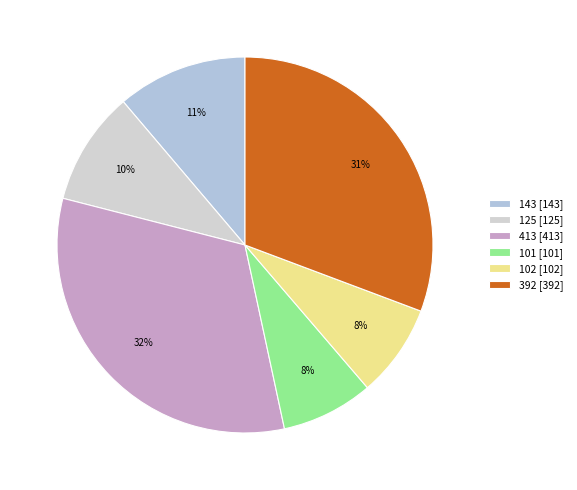

Approximately how many times larger is the value at 143 compared to 101?

1.4